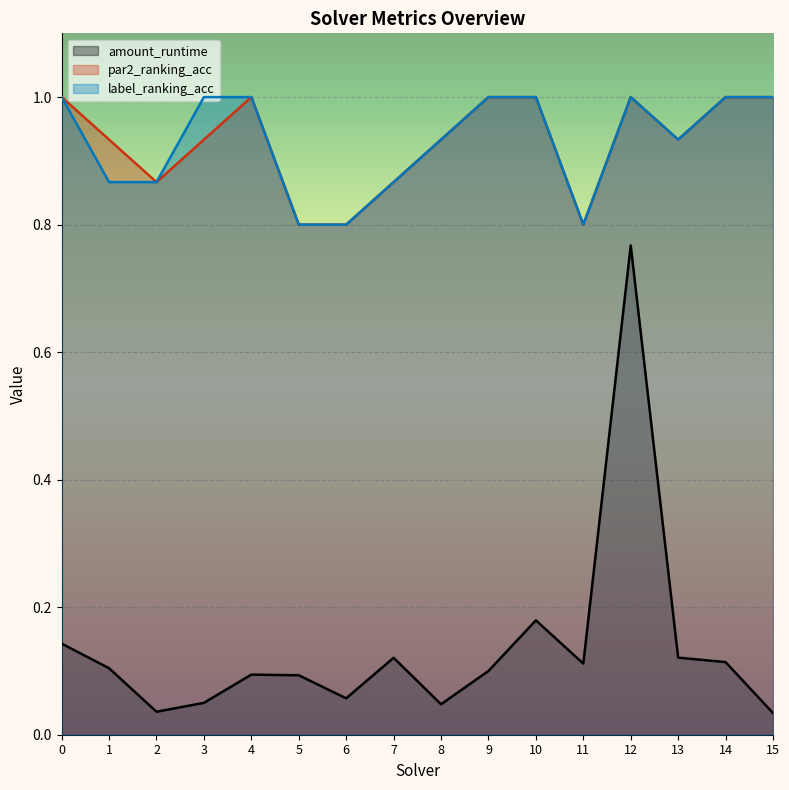

What are all the series names shown in the legend?

amount_runtime, par2_ranking_acc, label_ranking_acc